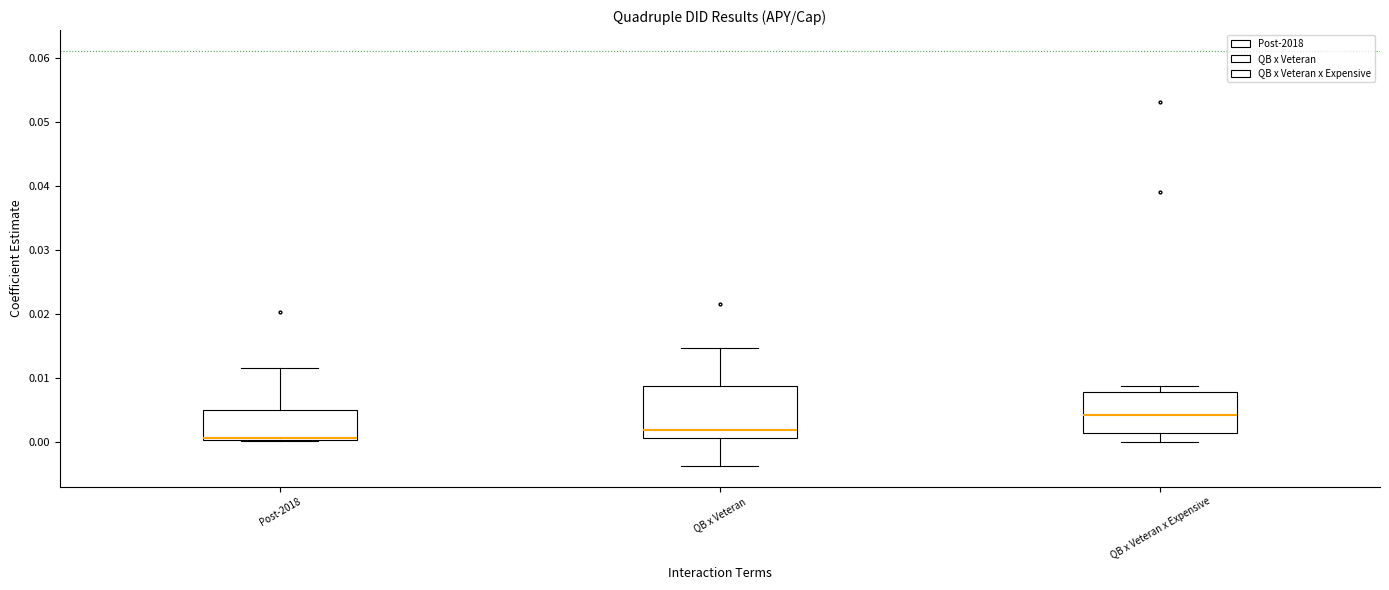

Reading left to right, read every box against the y-axis: the position of its median line, the range the box covers, and the ends of its whiskers. The values are not printed on the chart, so give them approximately, as read against the axis.

Post-2018: median 0.001, box 0.000 to 0.005, whiskers 0.000 to 0.012
QB x Veteran: median 0.002, box 0.001 to 0.009, whiskers -0.004 to 0.015
QB x Veteran x Expensive: median 0.004, box 0.001 to 0.008, whiskers 0.000 to 0.009